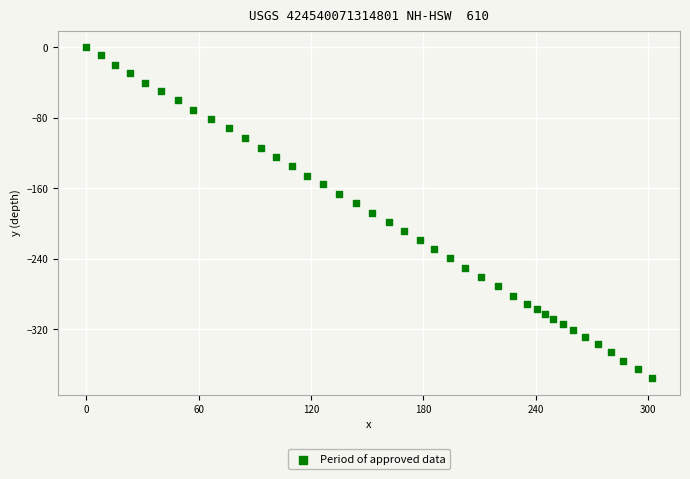

What is the range of X values (max minus min)?

302.0